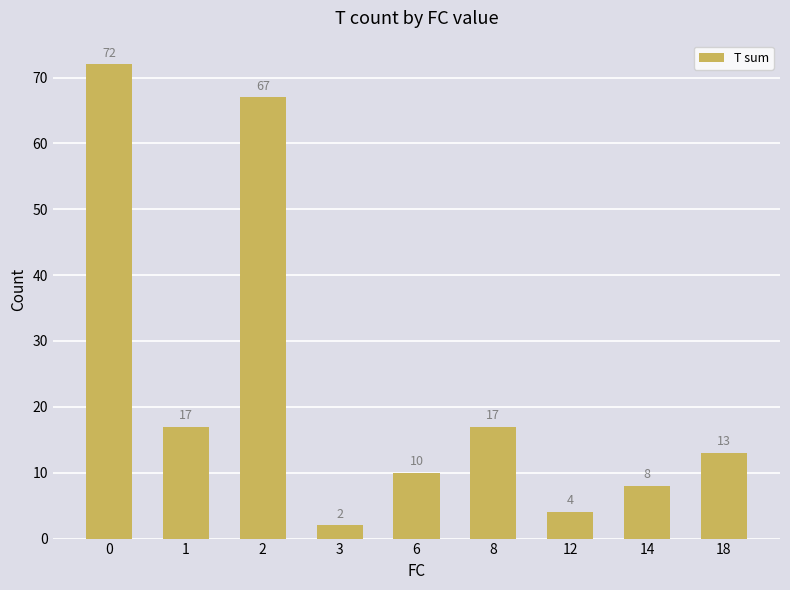

Count the number of data series in this chart.

1